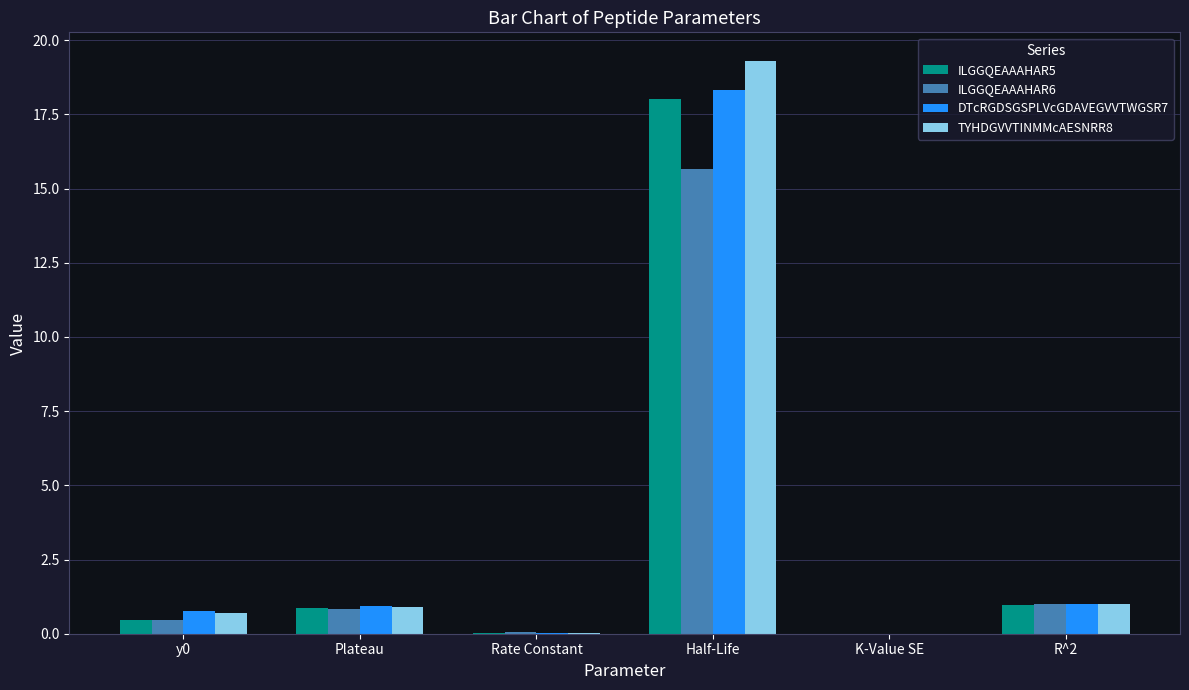

True or false: ILGGQEAAAHAR5 has a value of 0.9 at Plateau.

True